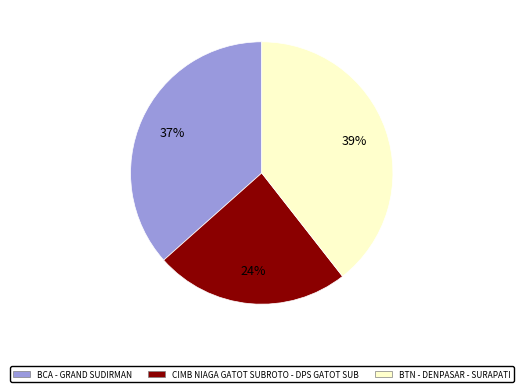

Rank the categories by value from lowest to highest.

CIMB NIAGA GATOT SUBROTO - DPS GATOT SUB, BCA - GRAND SUDIRMAN, BTN - DENPASAR - SURAPATI